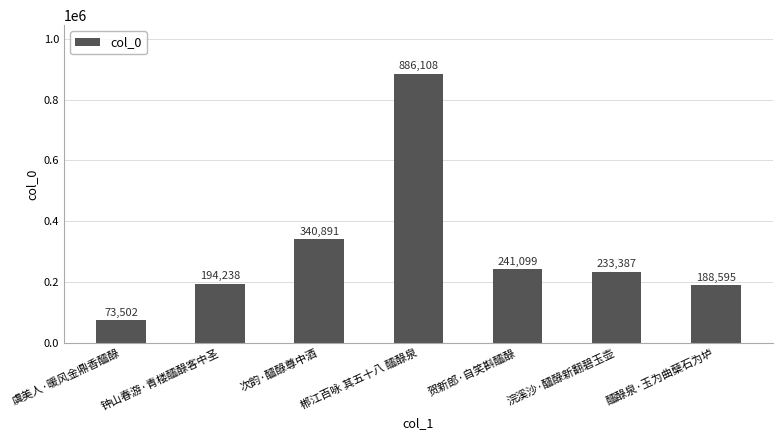

Reading right to left, list all the values displayed in this chart.

188595	233387	241099	886108	340891	194238	73502